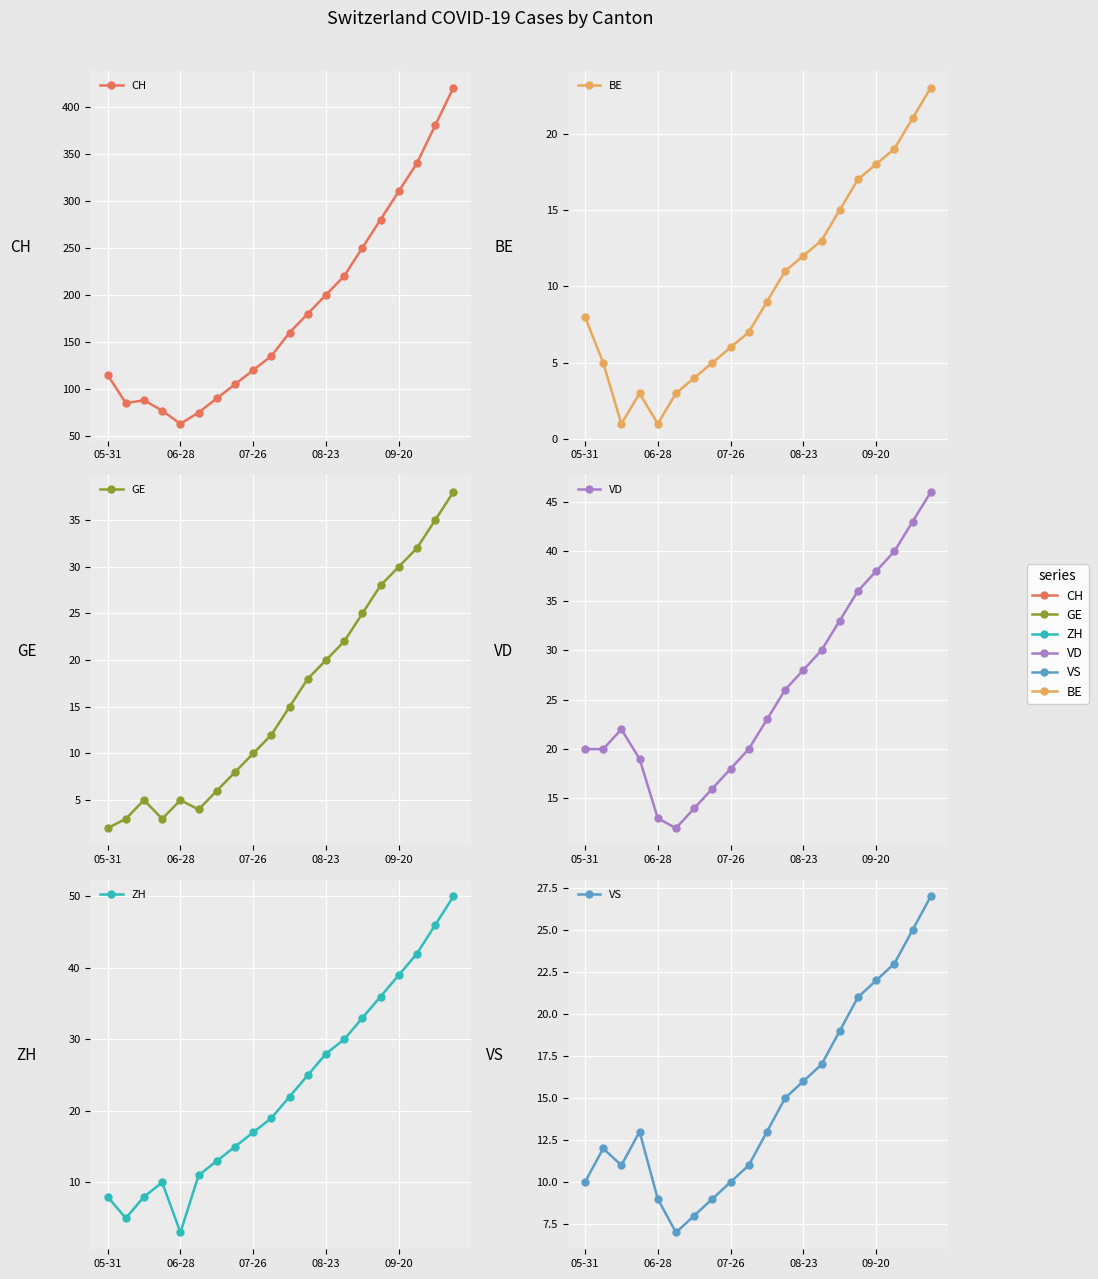

How many distinct data groups are displayed?

6